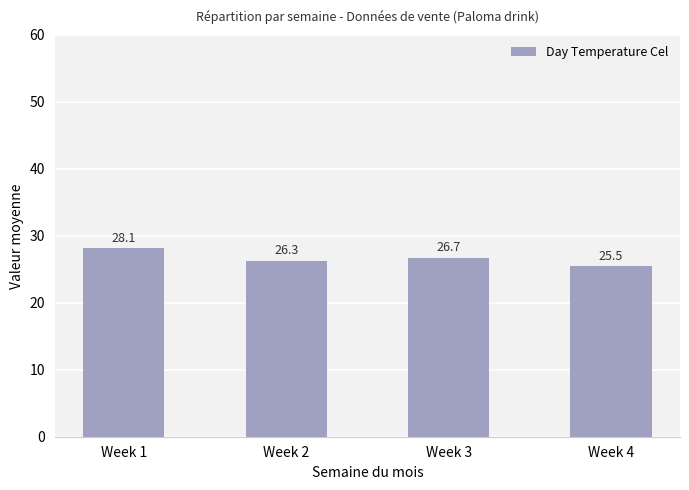

How many data points does each series have?

4